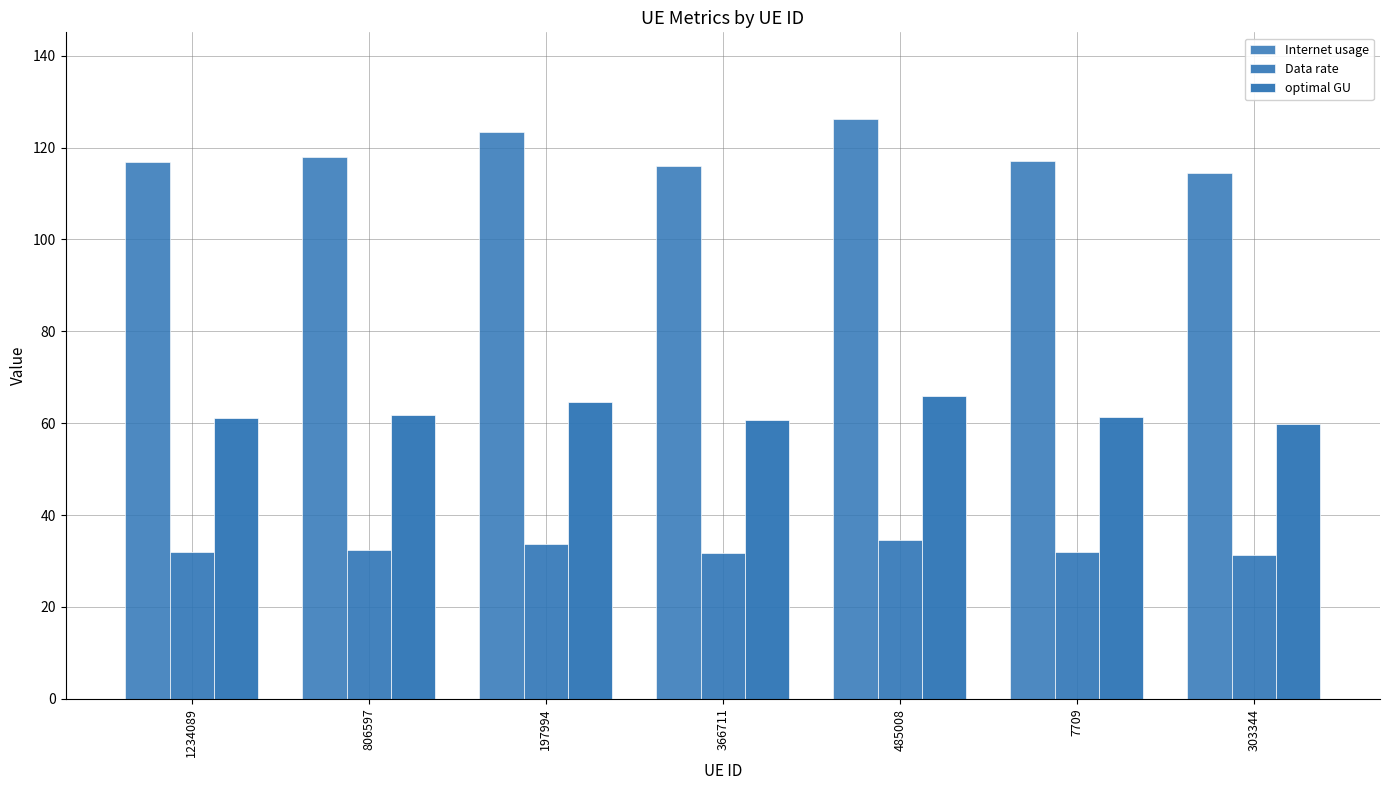

True or false: optimal GU has a value of 66.0 at 485008.

True